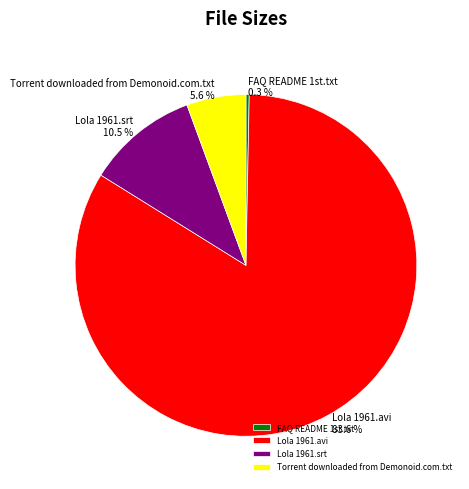

What percentage is the Lola 1961.avi slice, to the nearest percent?

84%